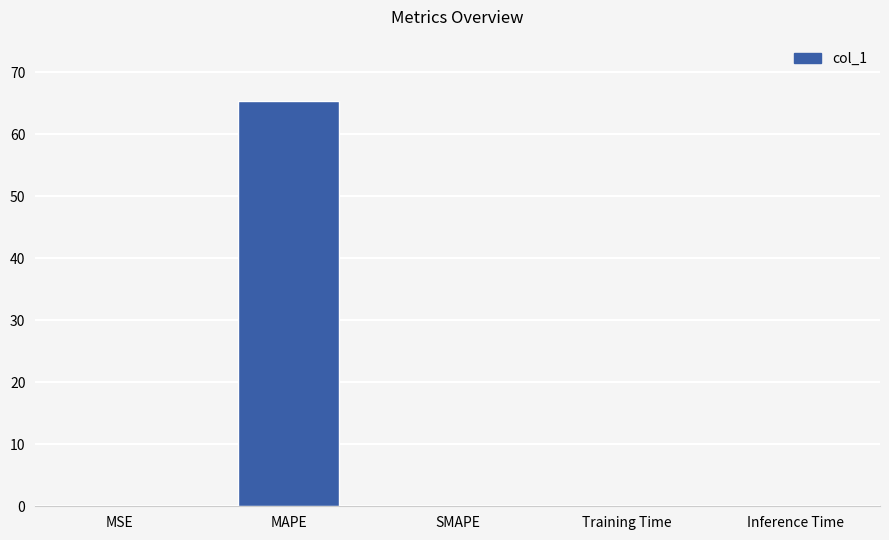

True or false: the data shows 65.4 at MAPE.

True